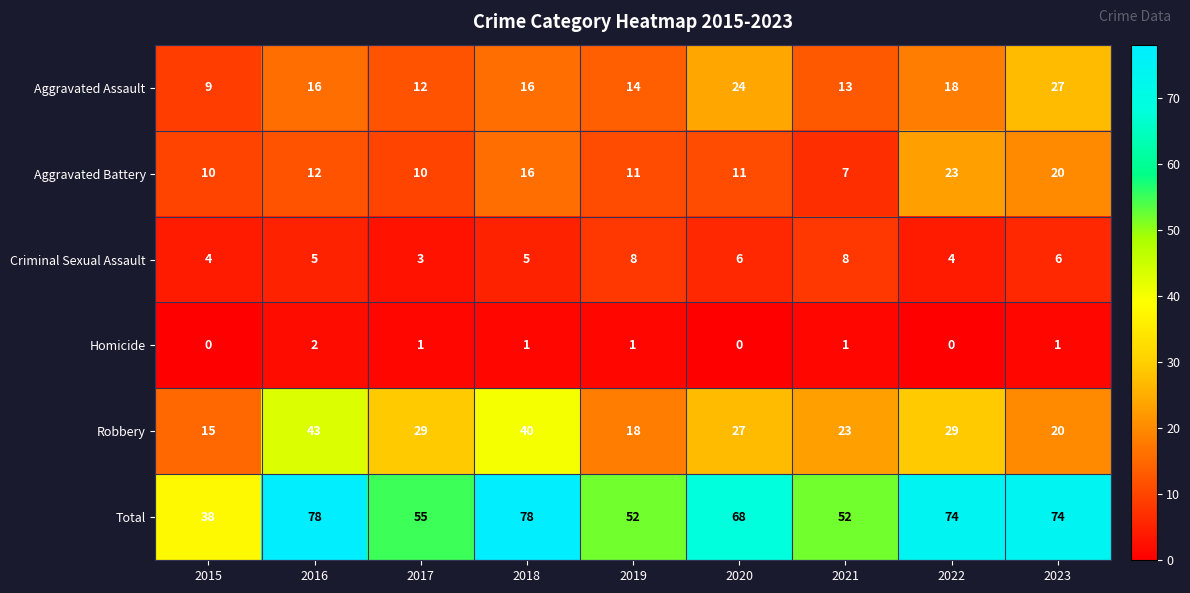

Which category has the lowest value in the Total series?

2015